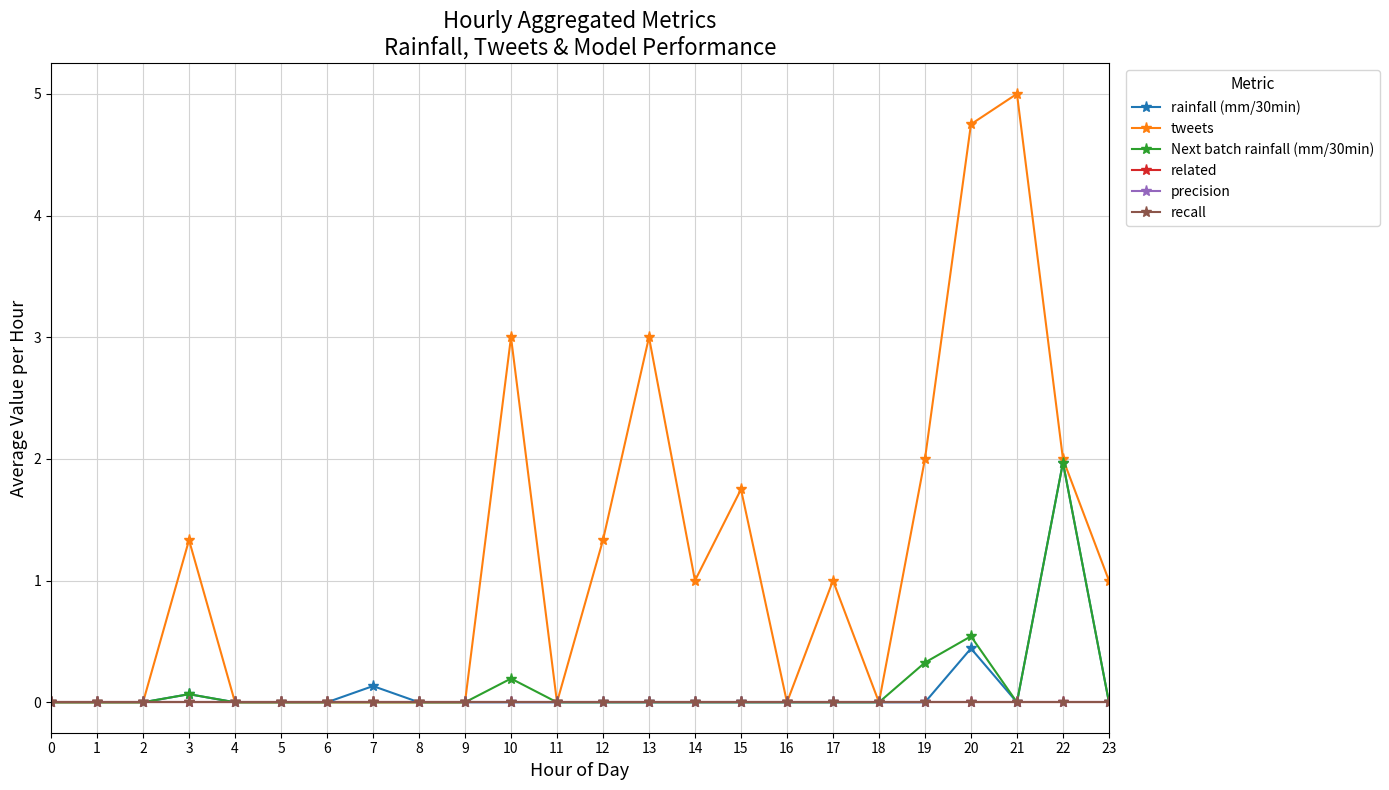

Is this an area chart (filled region under the line)?

No